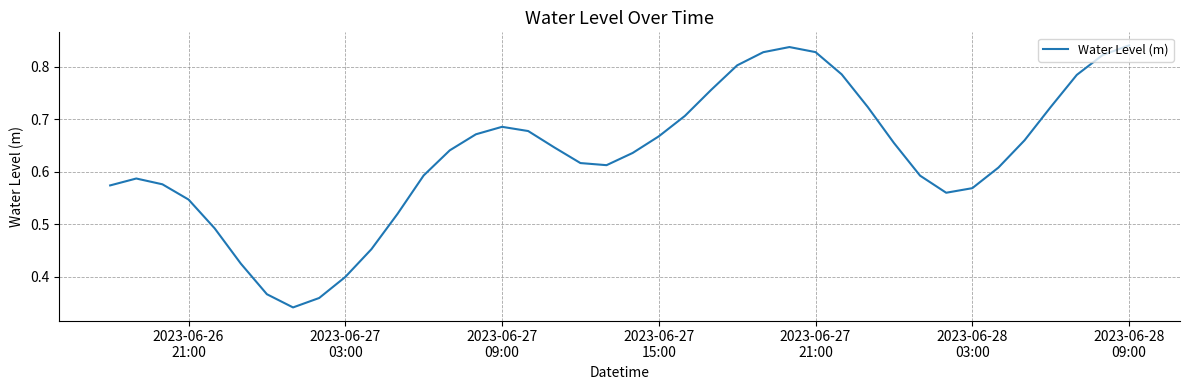

What is the maximum value shown in the chart?

0.8